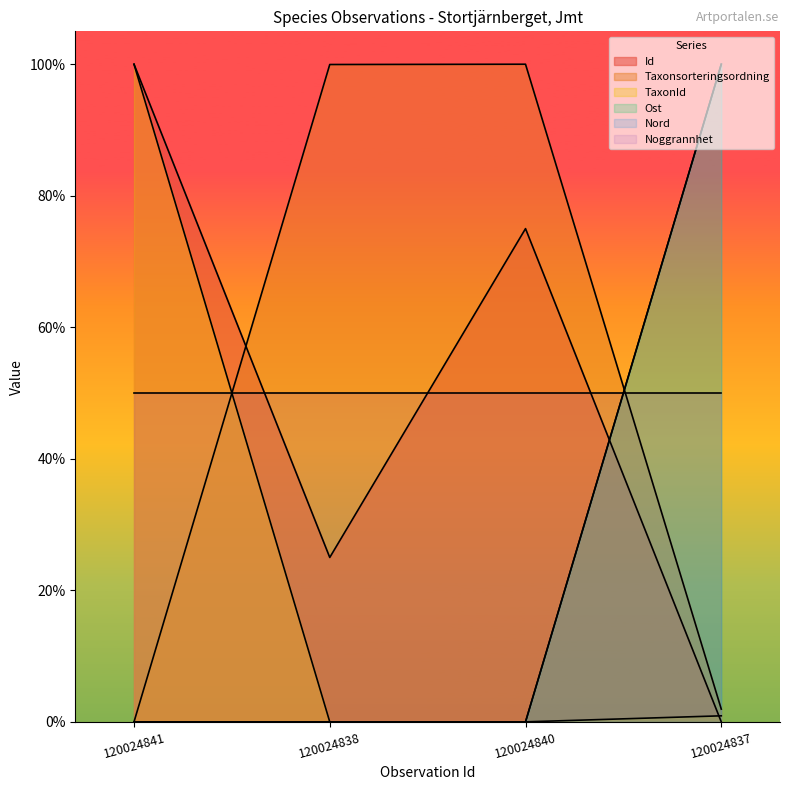

What is the difference between the maximum and minimum values in the Ost series?

1.0